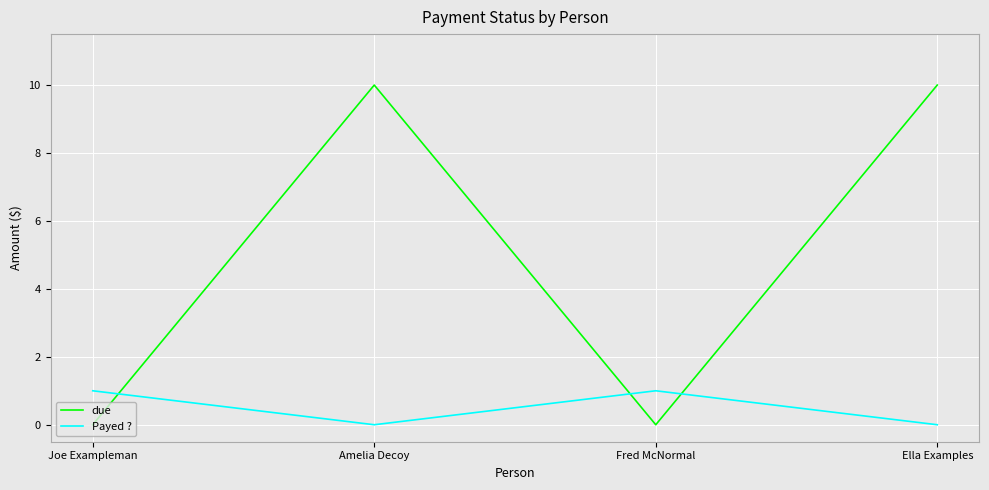

True or false: due and Payed ? intersect in this chart.

True